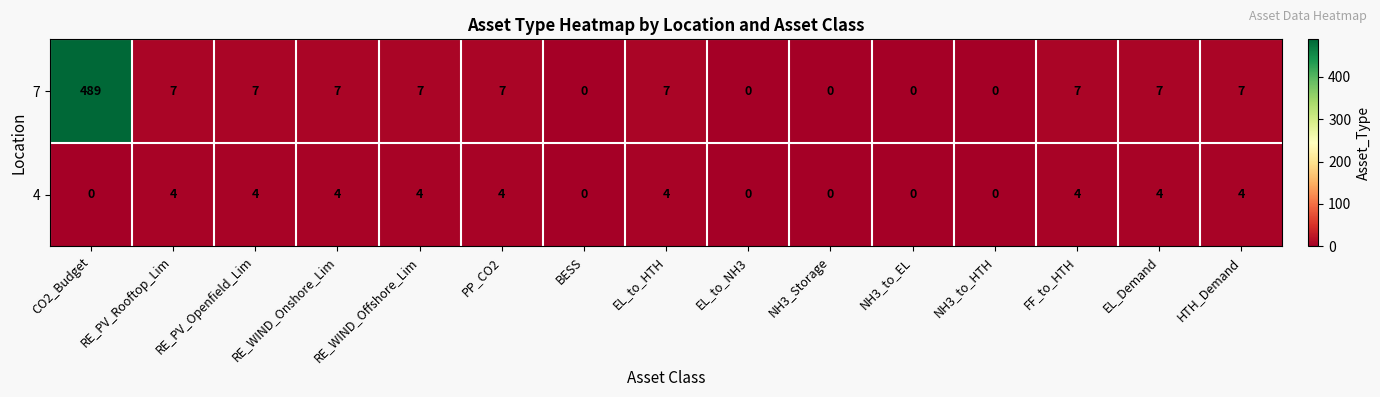

Which category has the highest value across all series?

CO2_Budget